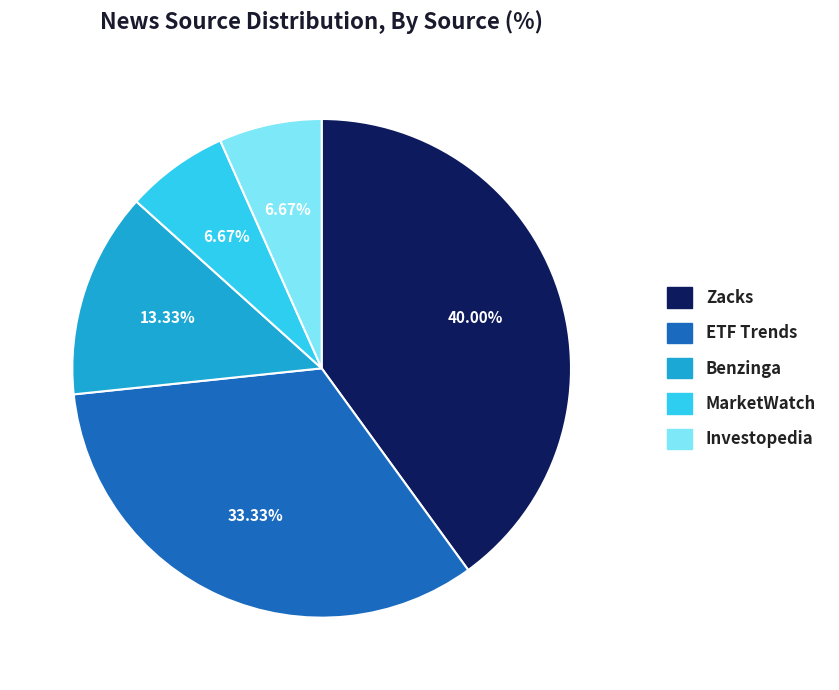

How many segments does this pie chart have?

5